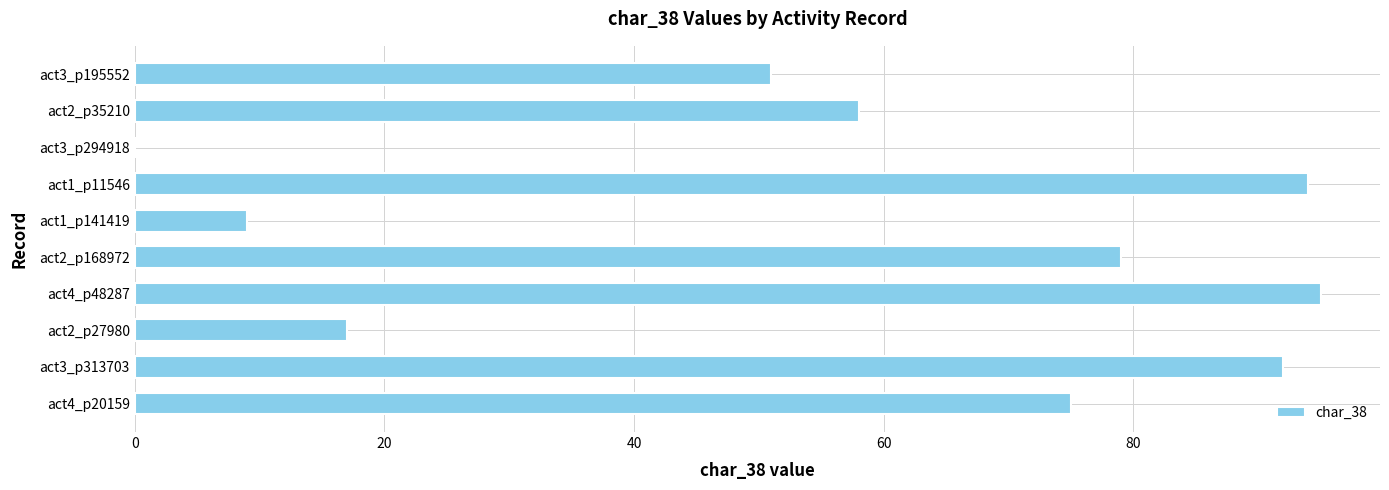

Where is the data nearest to the value 47?

act3_p195552